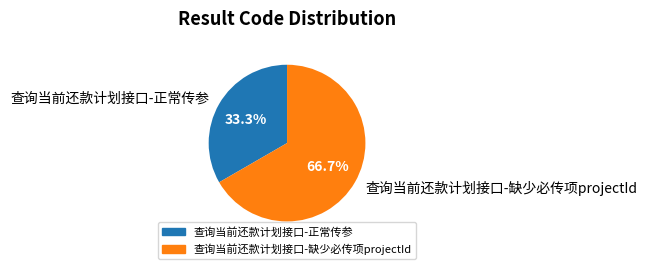

How many segments does this pie chart have?

2